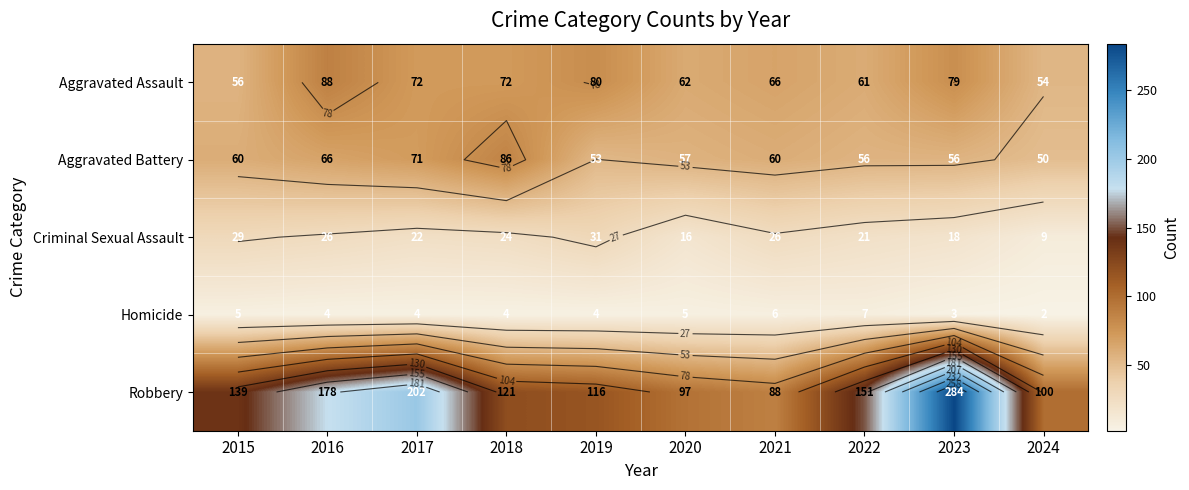

List the series in order of their peak value, lowest first.

Homicide, Criminal Sexual Assault, Aggravated Battery, Aggravated Assault, Robbery